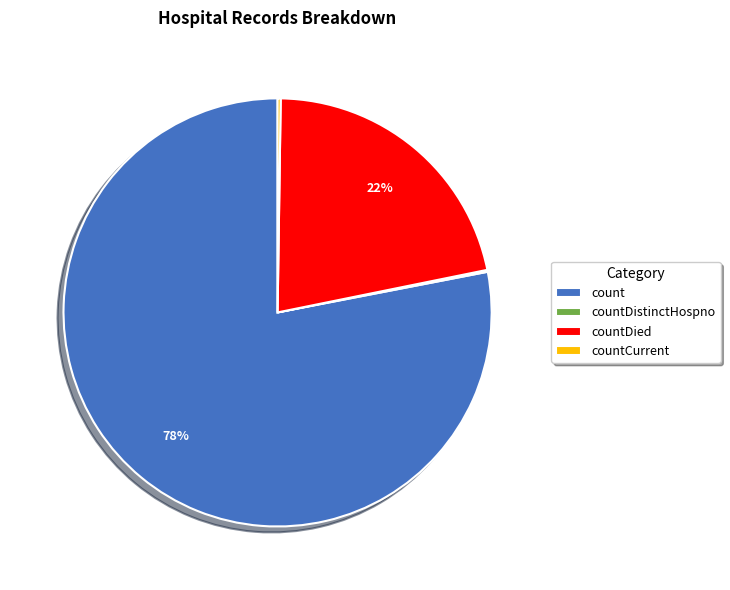

Is it true that count is 78% of the pie?

True